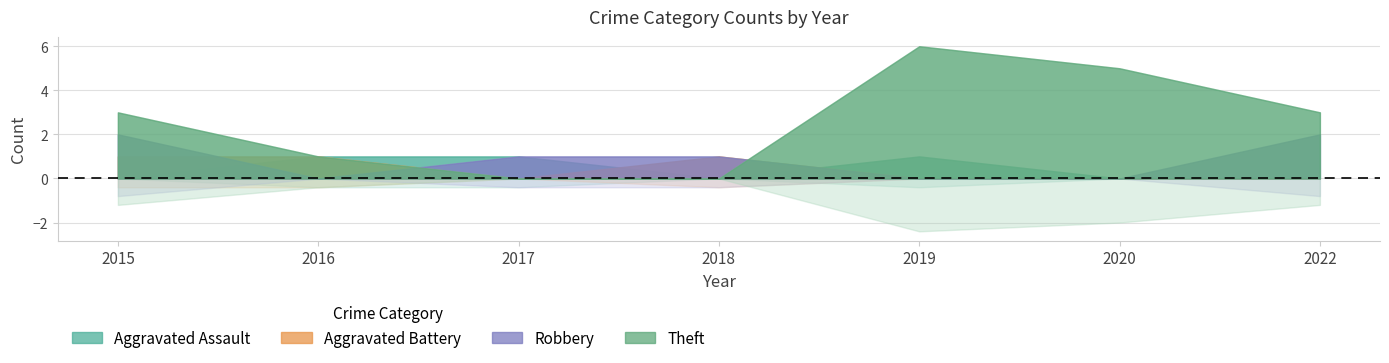

The Theft series shows -3 at 2018. True or false?

False